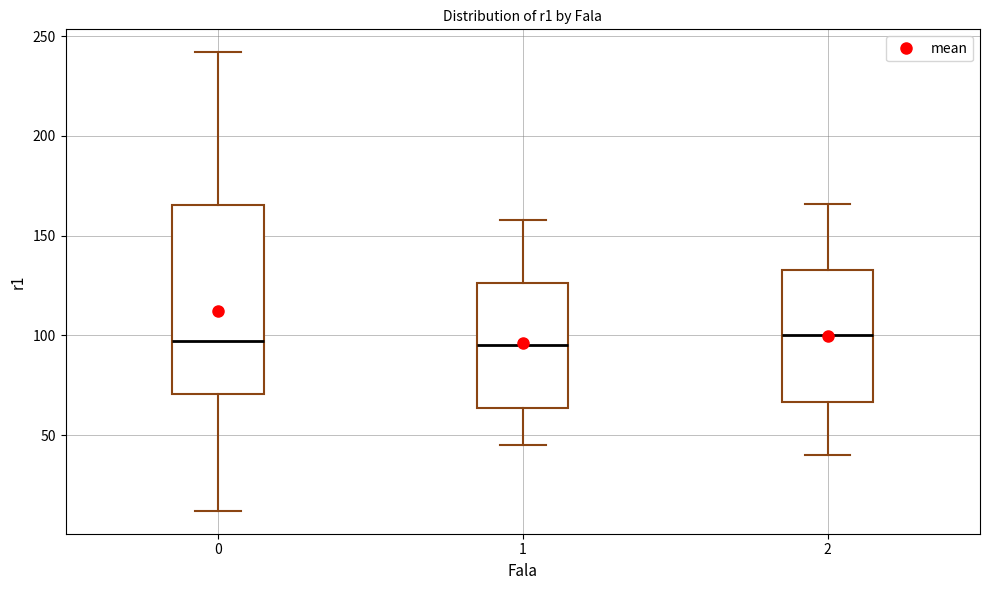

Reading left to right, read every box against the y-axis: the position of its median line, the range the box covers, and the ends of its whiskers. The values are not printed on the chart, so give them approximately, as read against the axis.

0: median 95, box 70 to 165, whiskers 10 to 240
1: median 95, box 65 to 125, whiskers 45 to 160
2: median 100, box 65 to 135, whiskers 40 to 165